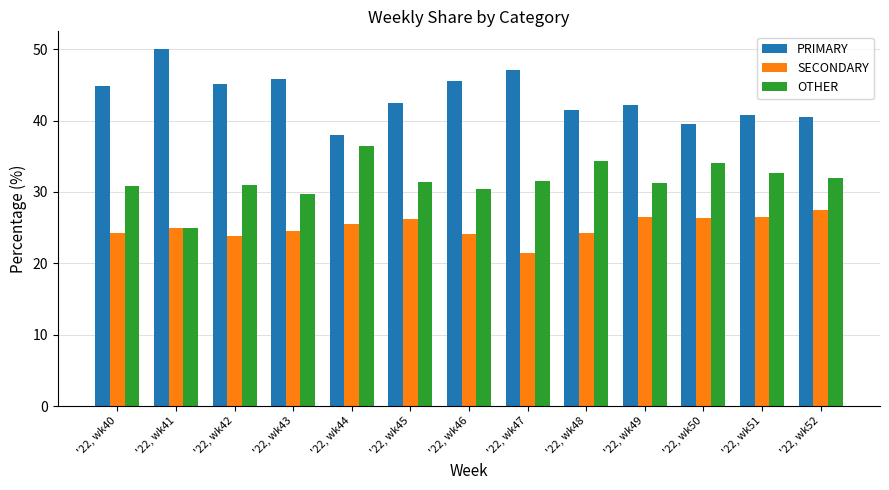

What is the average value of the PRIMARY series?

43.4